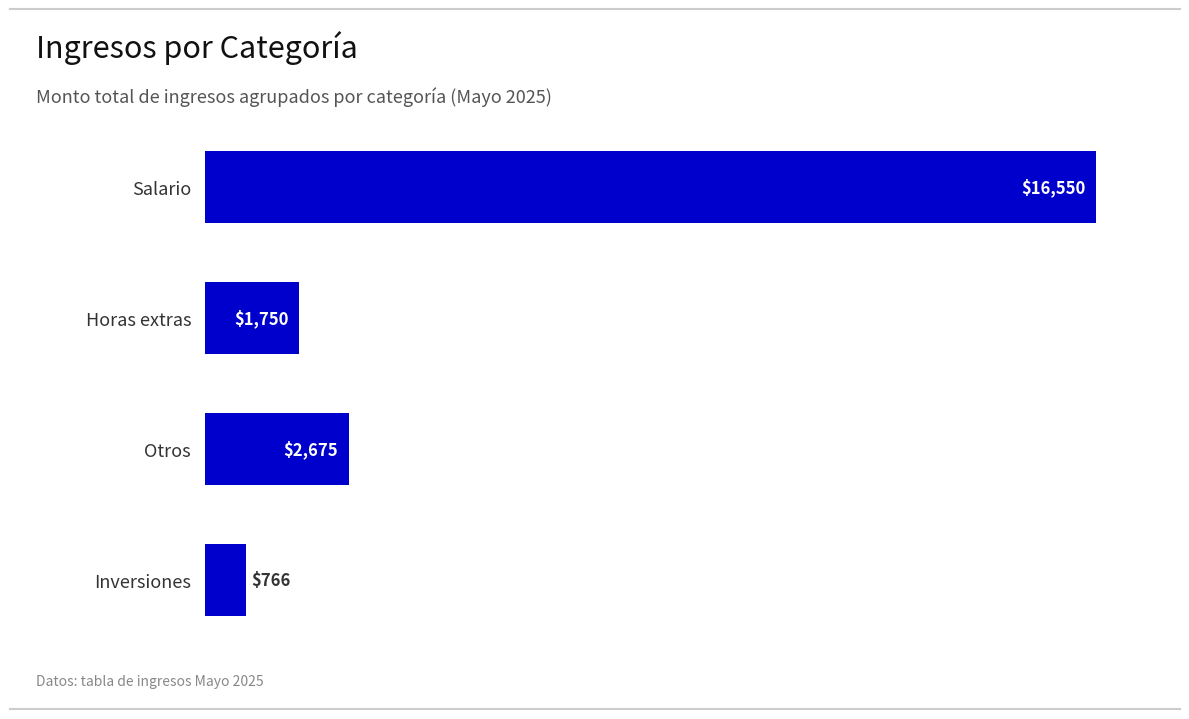

Rank the categories by value from lowest to highest.

Inversiones, Horas extras, Otros, Salario